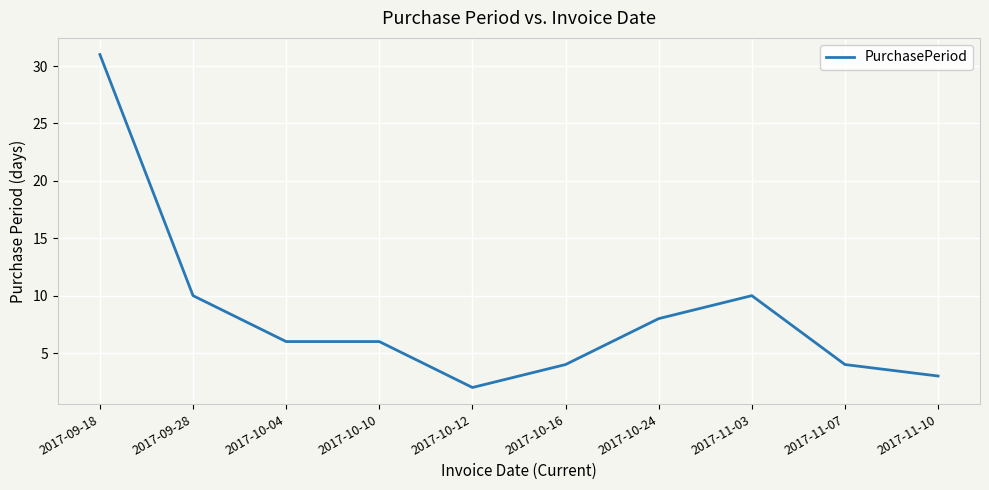

Between 2017-11-07 and 2017-10-10, which is larger?

2017-10-10